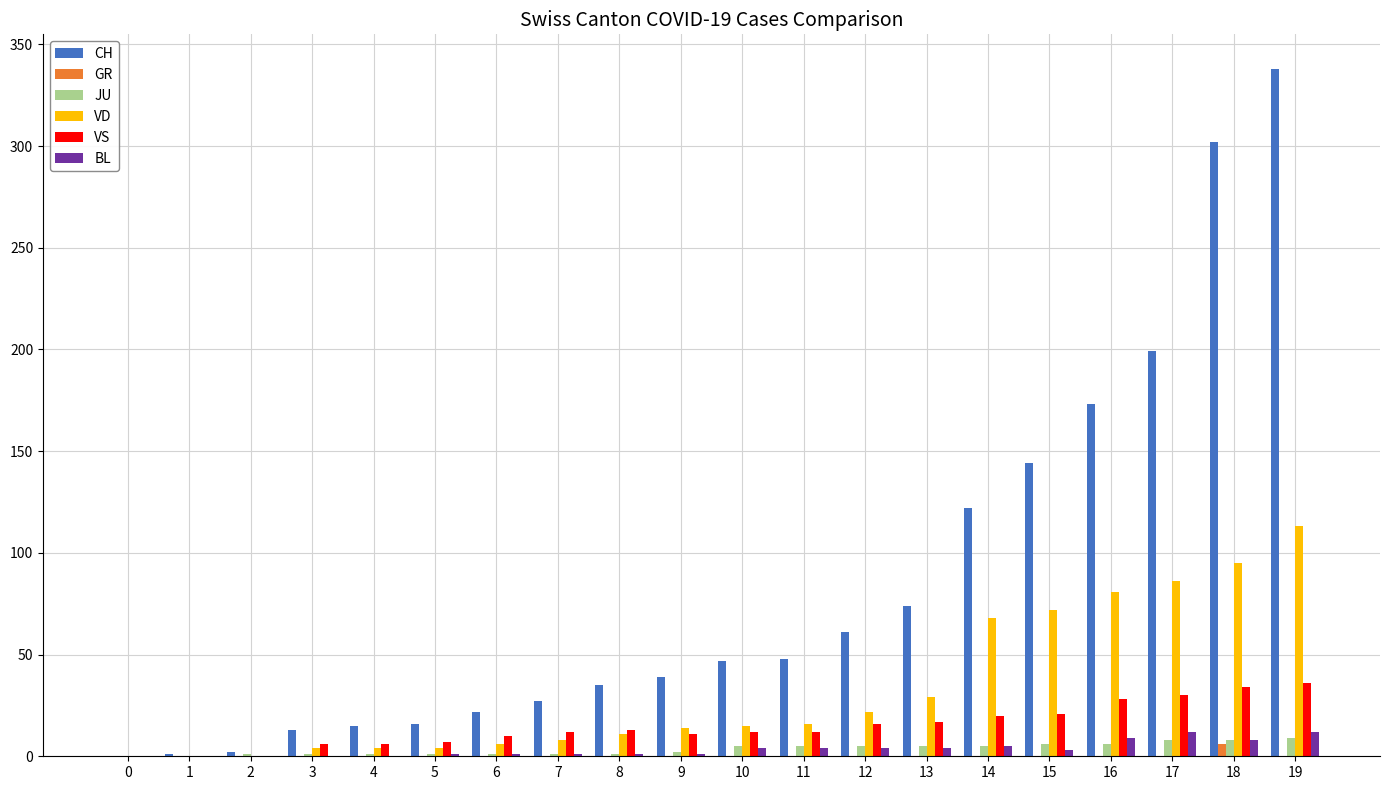

Is the value of BL at 14 greater than the value of CH at 7?

No